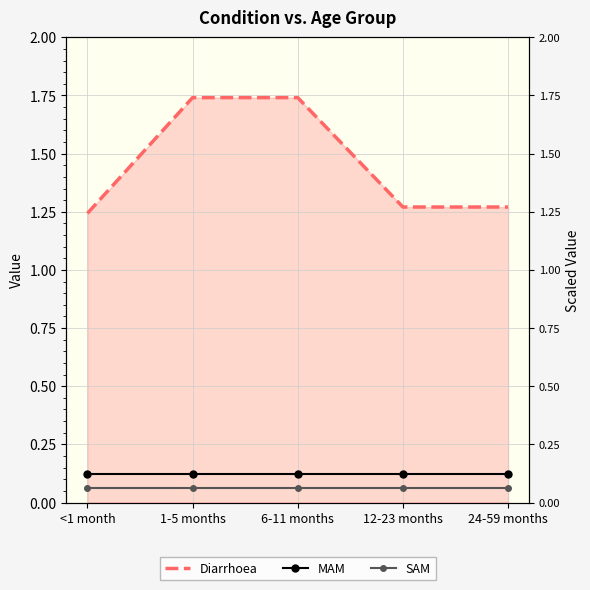

Rank the series at 1-5 months from lowest to highest value.

SAM, MAM, Diarrhoea